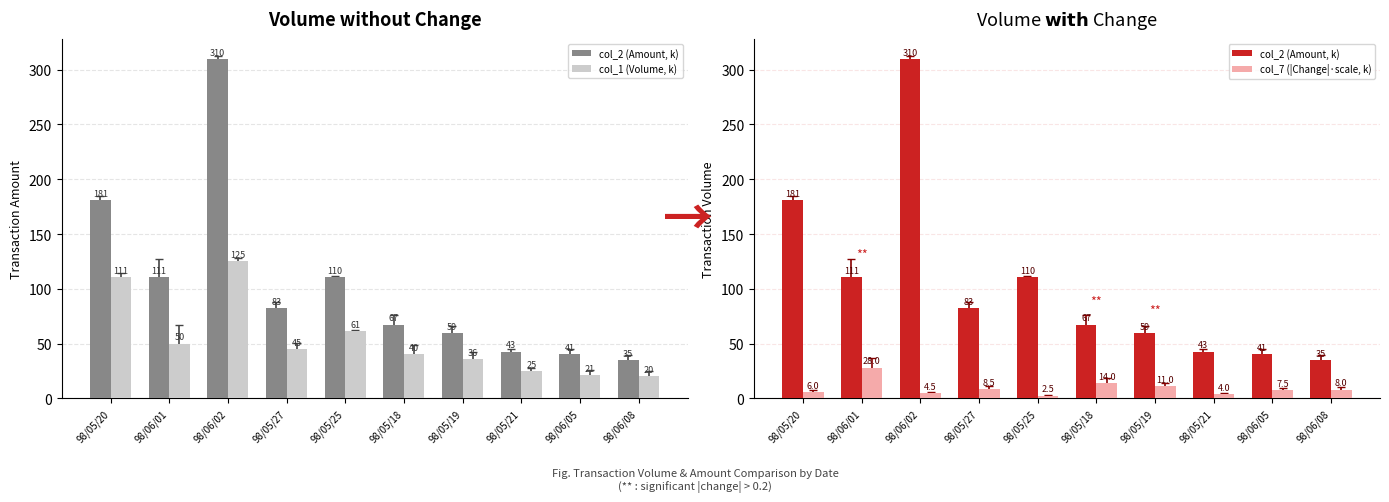

Reading left to right, list all the values displayed in this chart.

col_2 (Amount, k): 180.9	110.8	309.8	82.7	110.4	67.3	59.2	42.7	40.7	34.9
col_1 (Volume, k): 111.0	50.0	125.0	45.0	61.0	40.0	36.0	25.0	21.0	20.0
col_7 (|Change|·scale, k): 6.0	28.0	4.5	8.5	2.5	14.0	11.0	4.0	7.5	8.0